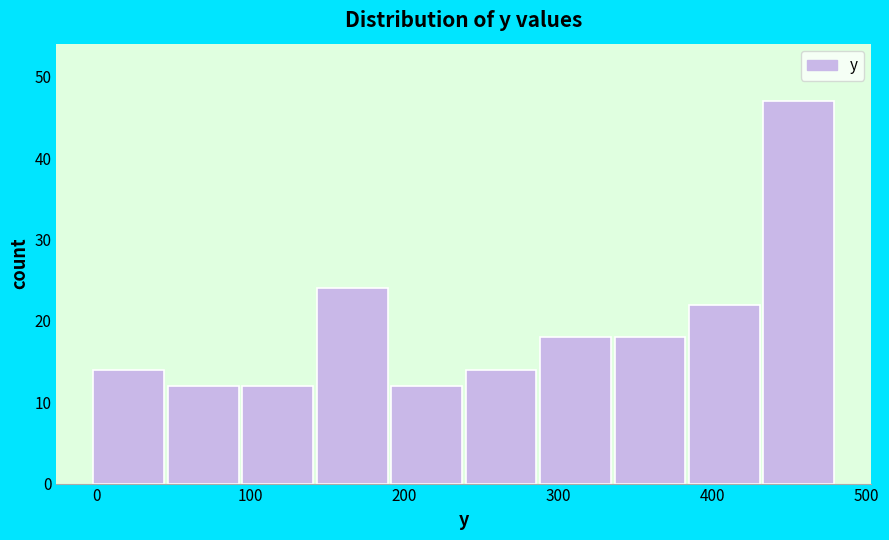

Reading left to right, list every bar in this chart as the range it spans on the x-axis followed by its height. Neither the bar edges nor the heights are printed on the chart, so give them approximately, as read against the axes.

0 to 50: 14
50 to 90: 12
90 to 140: 12
140 to 190: 24
190 to 240: 12
240 to 290: 14
290 to 340: 18
340 to 380: 18
380 to 430: 22
430 to 480: 47